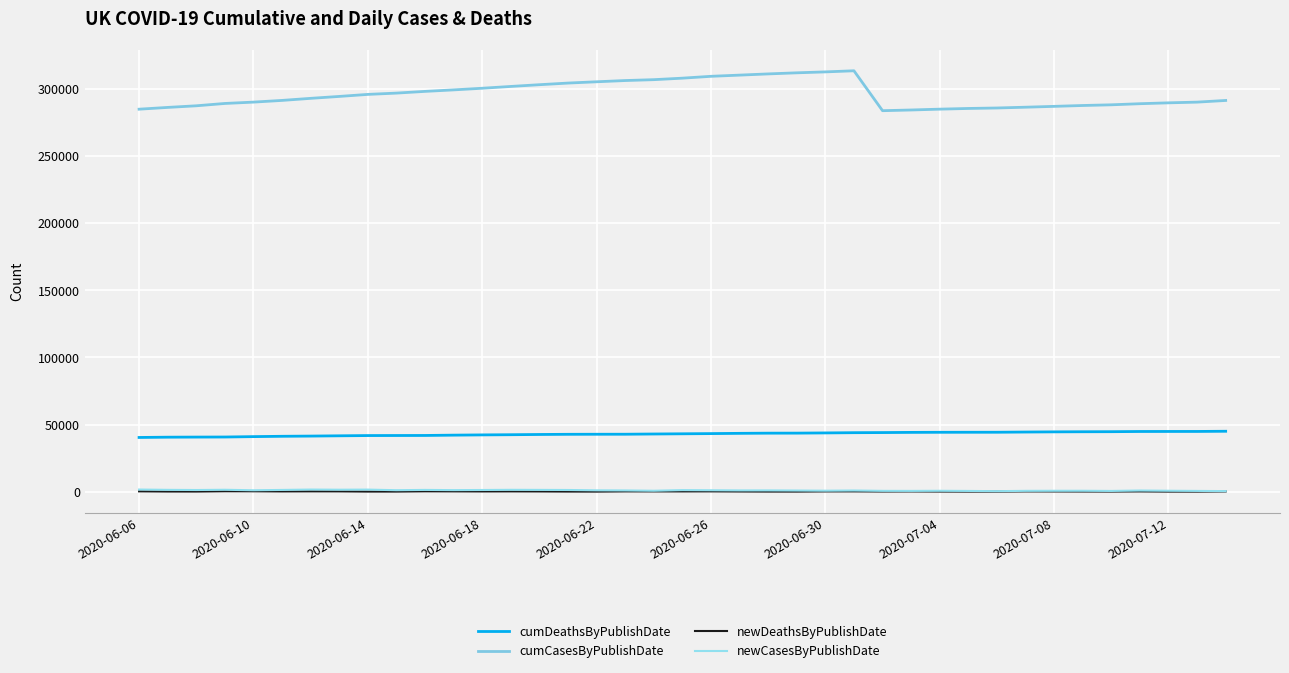

Which series has the largest total across all categories?

cumCasesByPublishDate